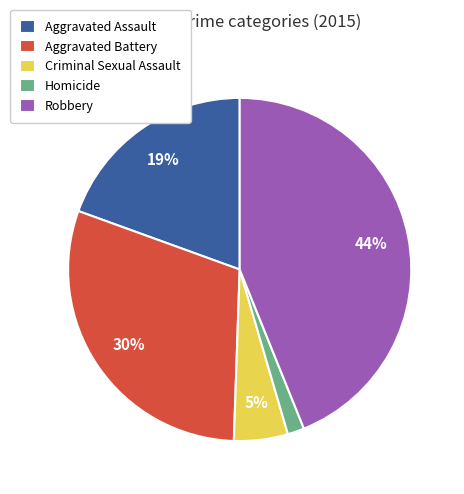

Combined, do Aggravated Battery and Aggravated Assault account for over 50%?

No